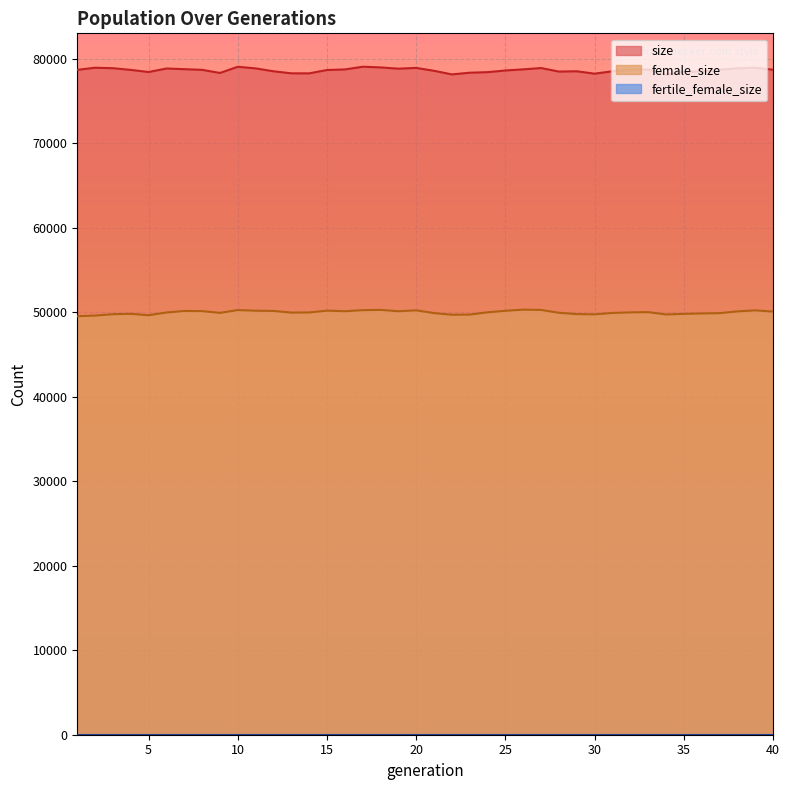

True or false: female_size and size intersect in this chart.

False